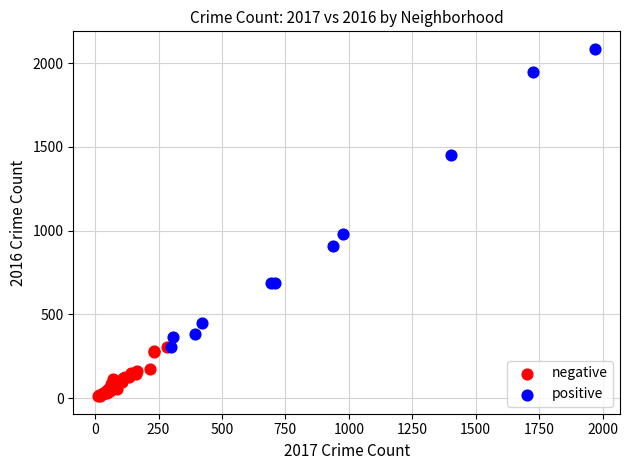

Which series reaches the minimum Y coordinate?

negative